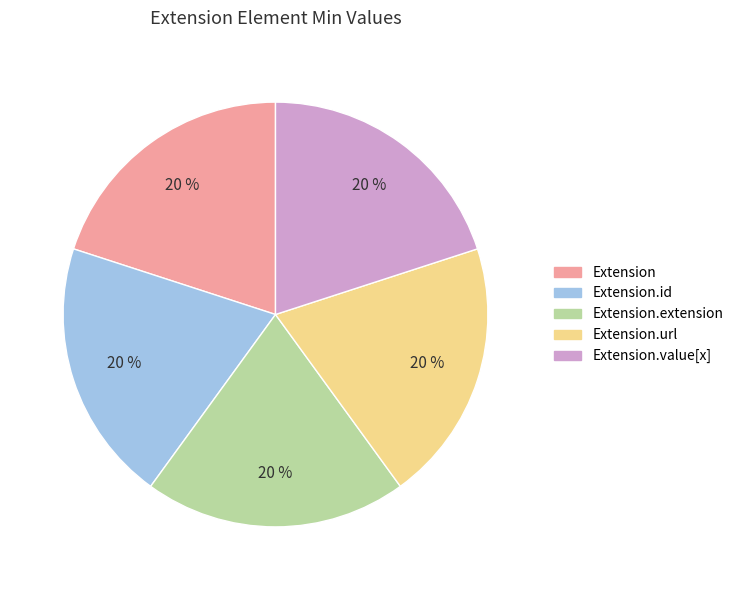

Is there a majority slice in this chart?

No